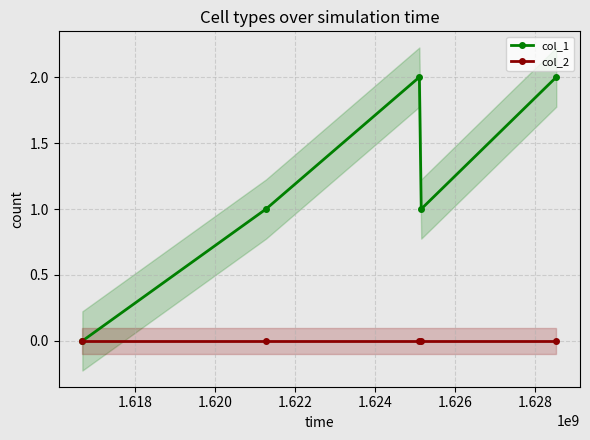

What is the sum of all col_1 values?

6